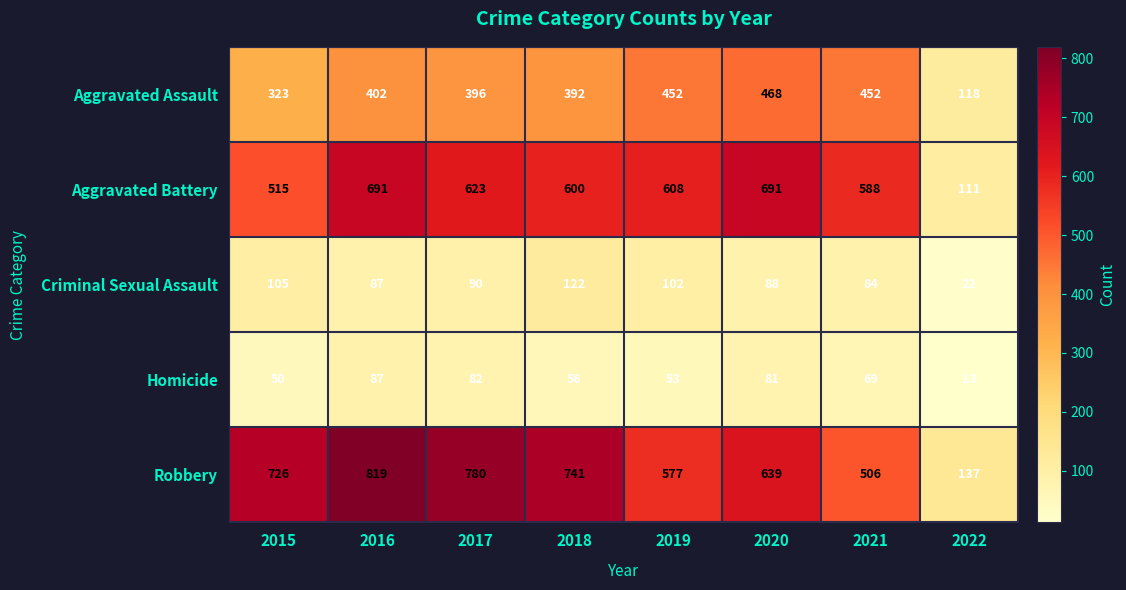

At which category is the sum across all series the highest?

2016